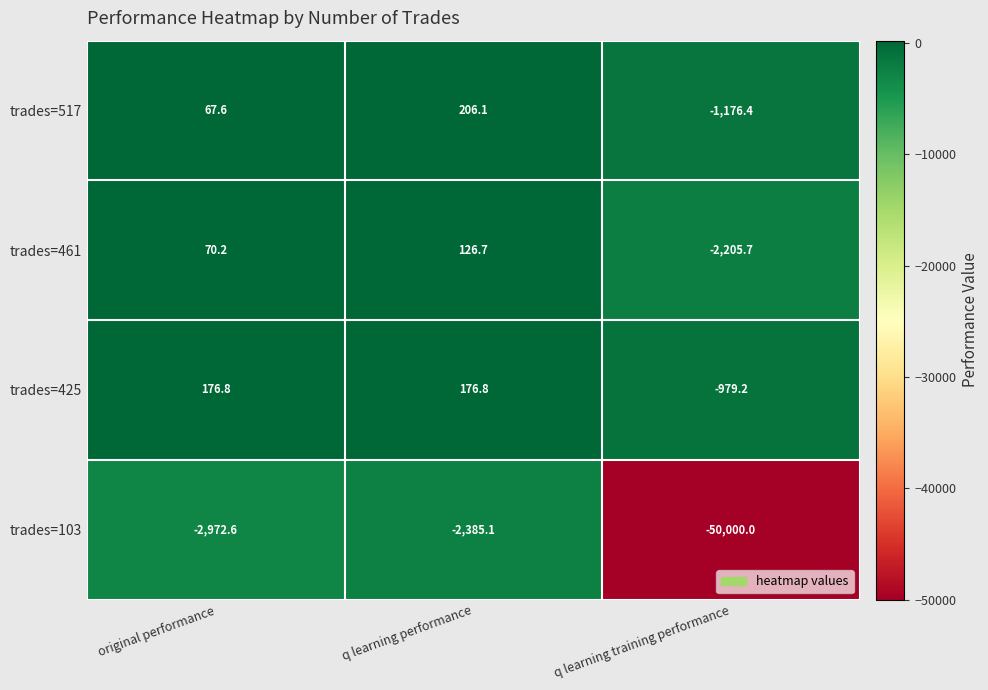

What is the difference between the trades=425 values at original performance and q learning training performance?

1156.0